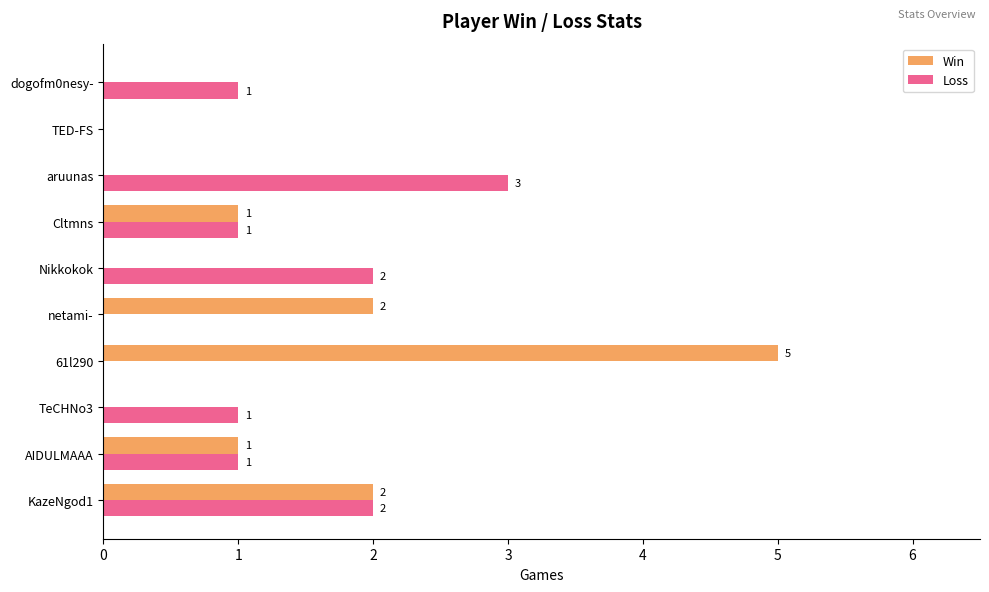

What is the average value of the Win series?

1